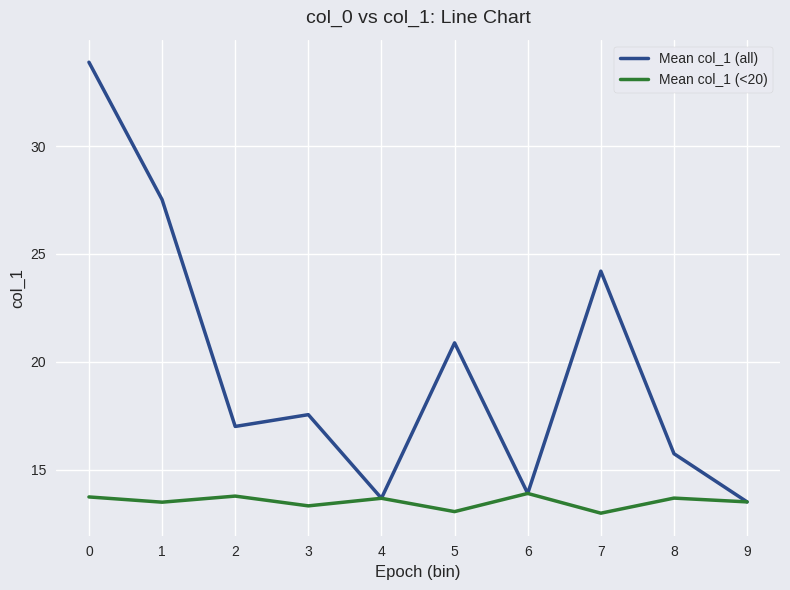

What is the highest value of the Mean col_1 (all) series?

33.9